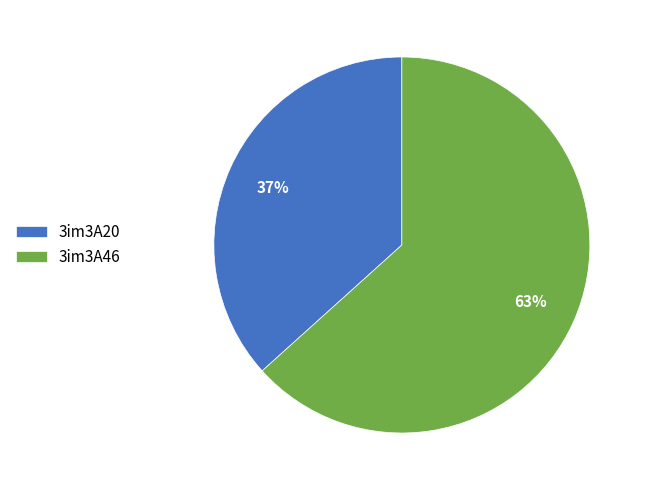

To the nearest percent, what is the combined percentage of 3im3A20 and 3im3A46?

100%